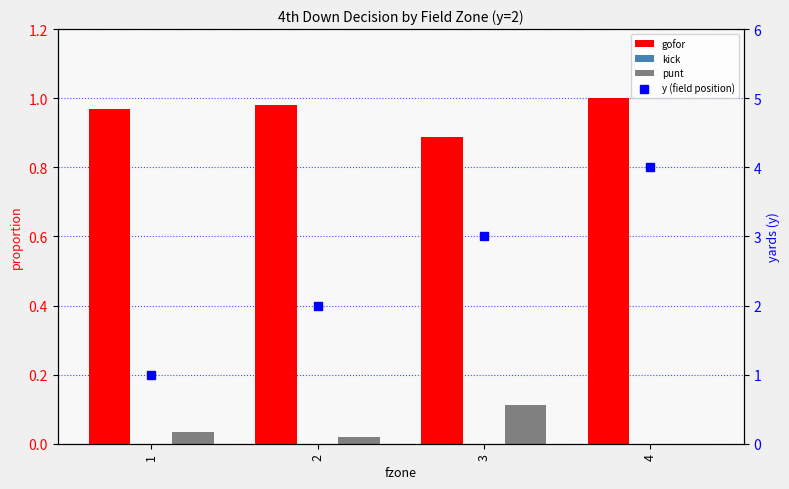

Reading right to left, list all the values displayed in this chart.

gofor: 4=1.0	3=0.9	2=1.0	1=1.0
kick: 4=0.0	3=0.0	2=0.0	1=0.0
punt: 4=0.0	3=0.1	2=0.0	1=0.0
y (field position): 4=4.0	3=3.0	2=2.0	1=1.0